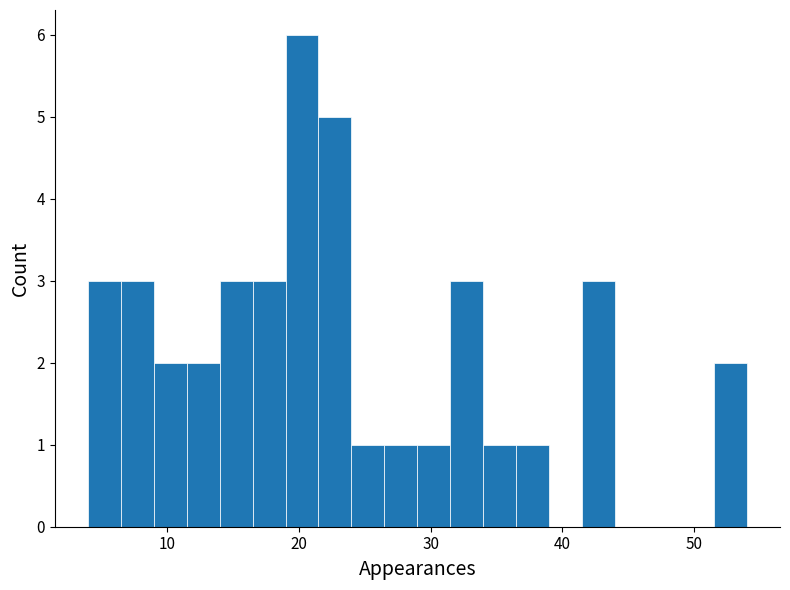

Read against the x-axis, roughly where is the centre of the tallest bar?

20